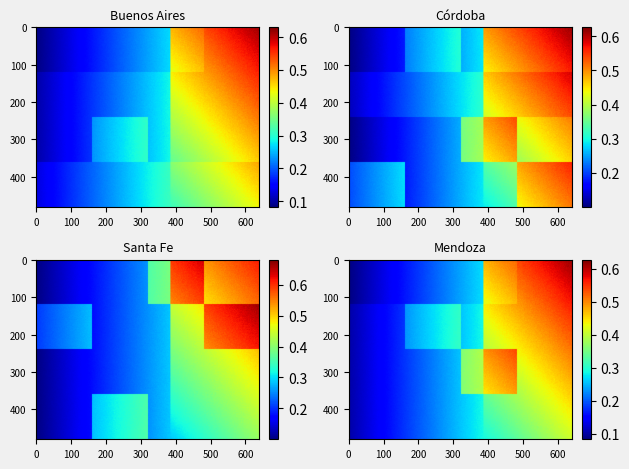

True or false: Mendoza has a value of 1 at 2016.

False